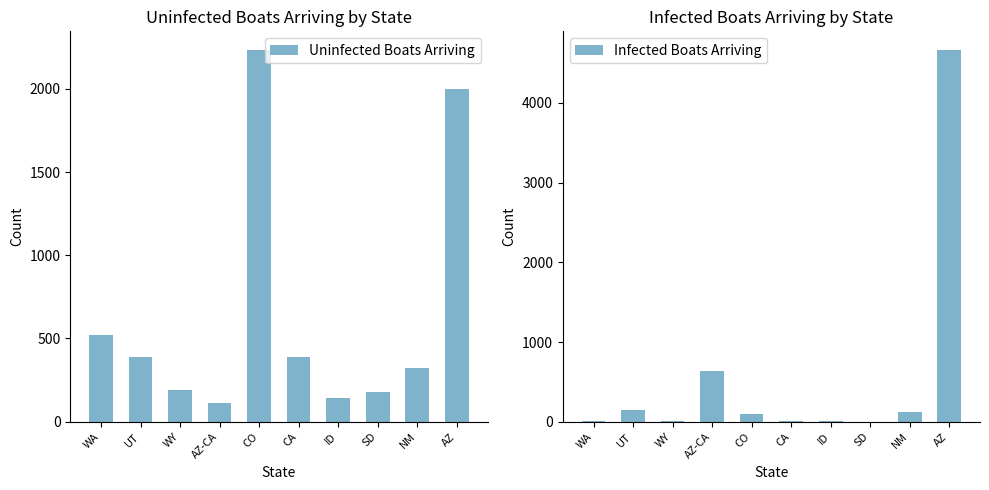

Which has a higher value, WY or AZ?

AZ